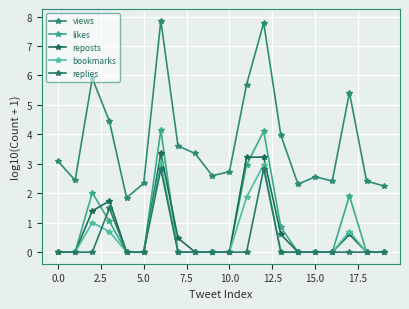

Where is views nearest to the value 4?

13